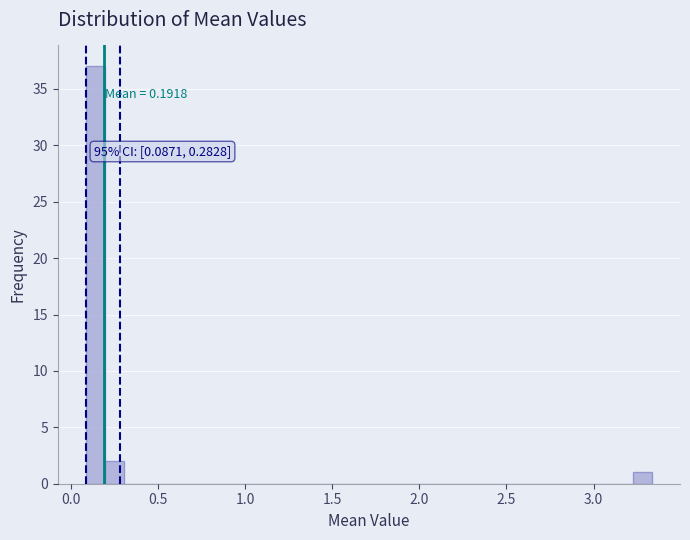

Around what value on the x-axis is the tallest bar? Give the approximate position of its centre, as read against the axis.

0.15